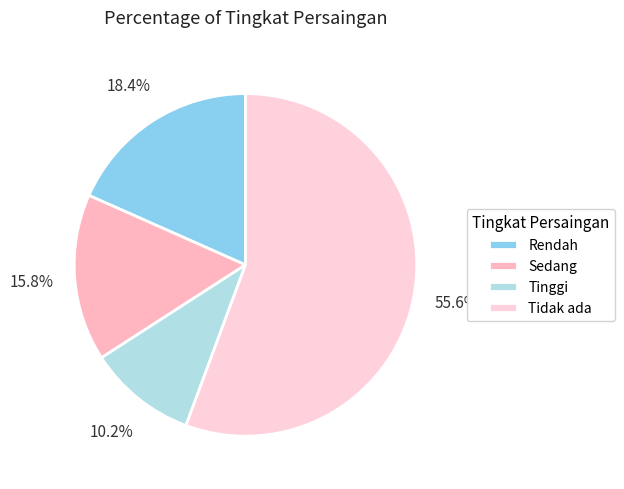

The Tinggi slice represents 10% of the pie. True or false?

True